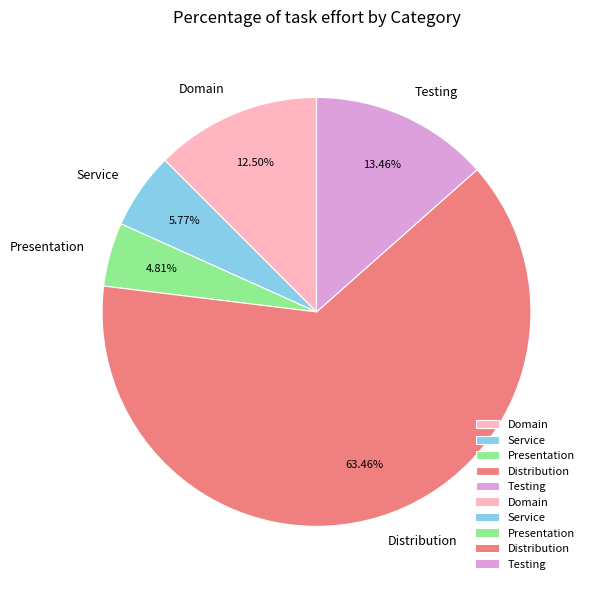

To the nearest percent, what is the difference between the largest and smallest slice percentages?

59%